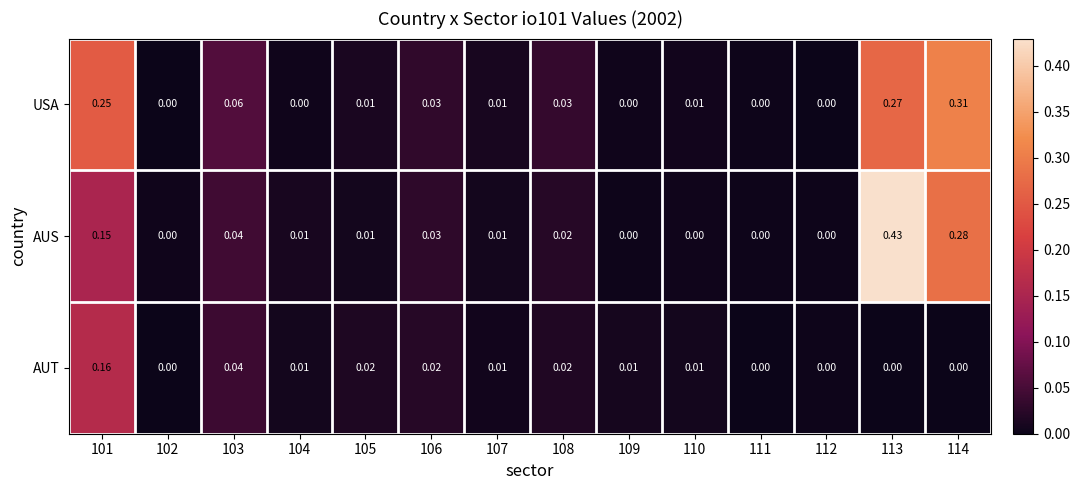

How many values in AUT are above zero?

9